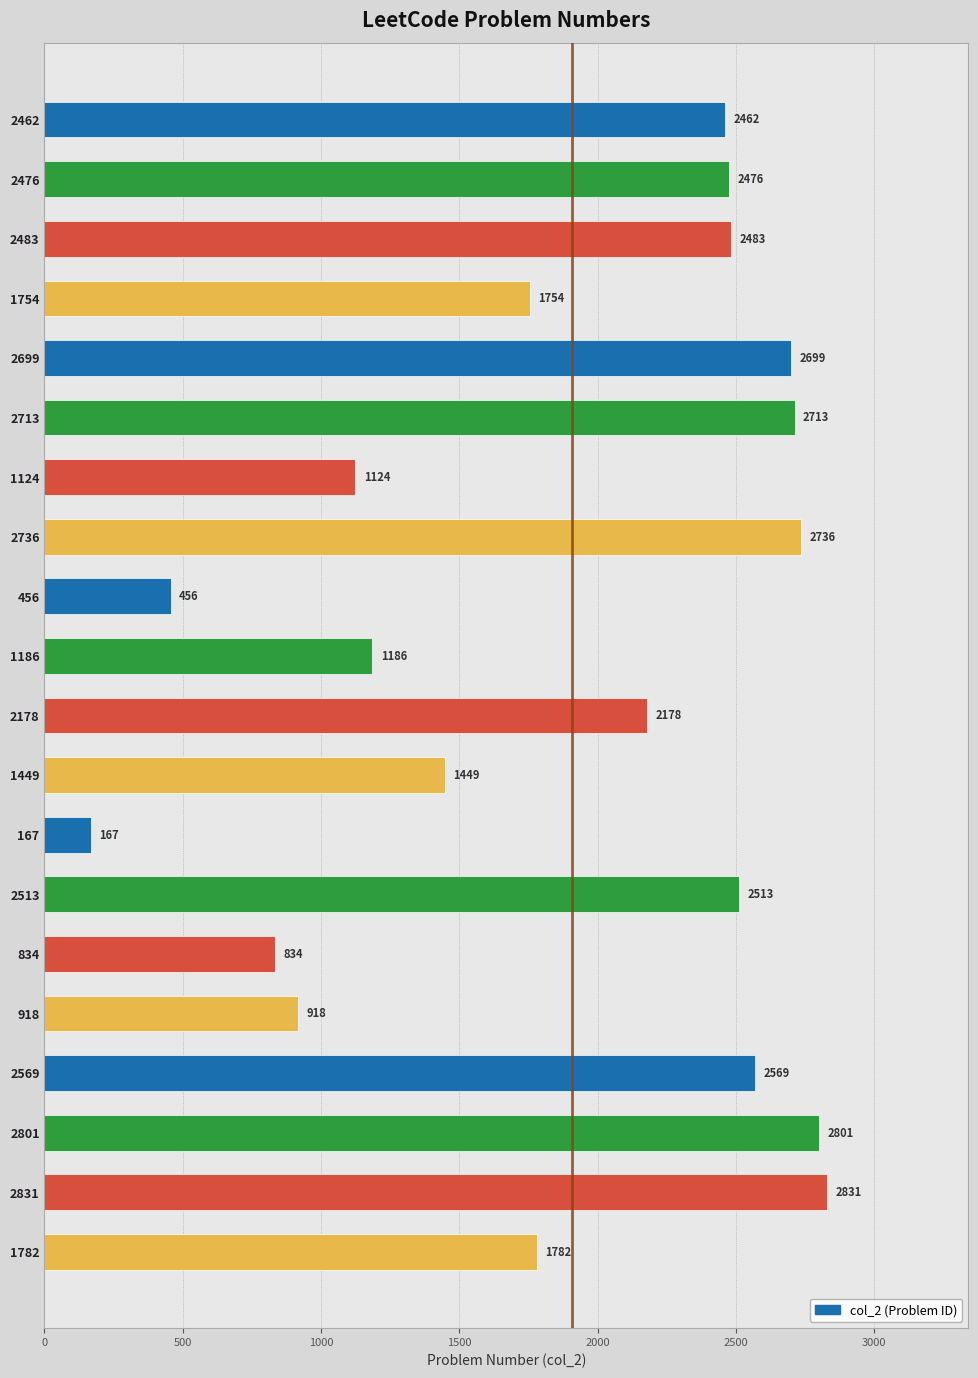

Between 2462 and 1186, which is larger?

2462